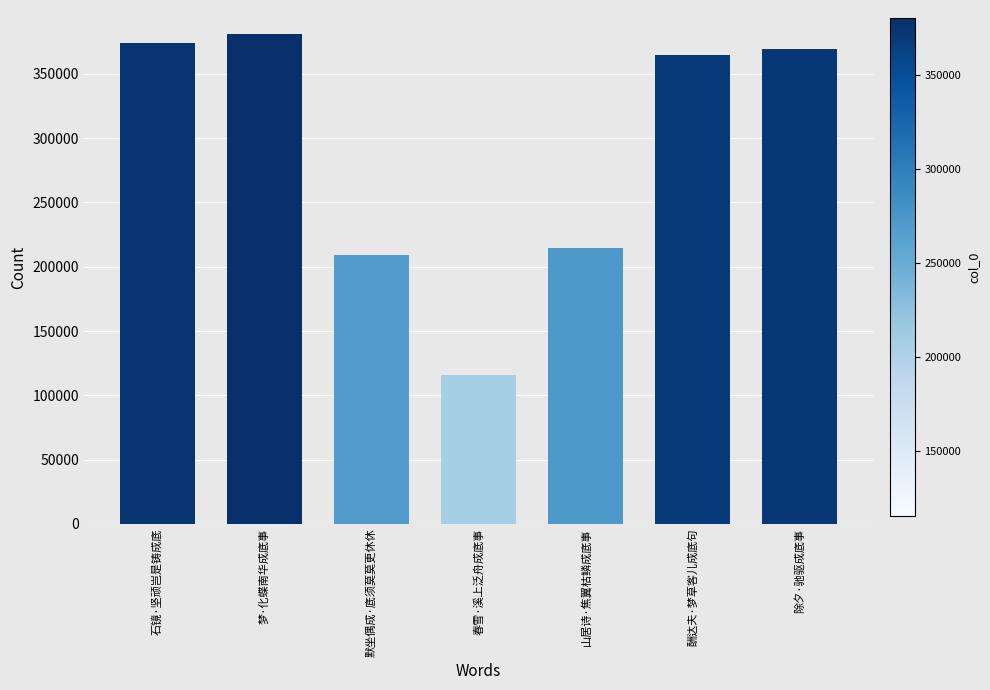

Are the bars horizontal?

No